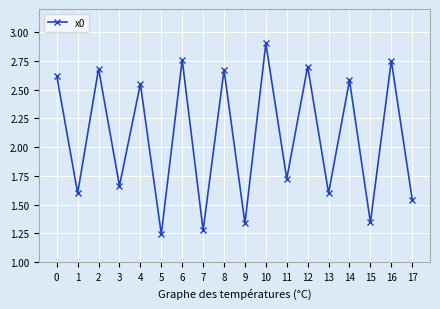

Where is the first local minimum?

1